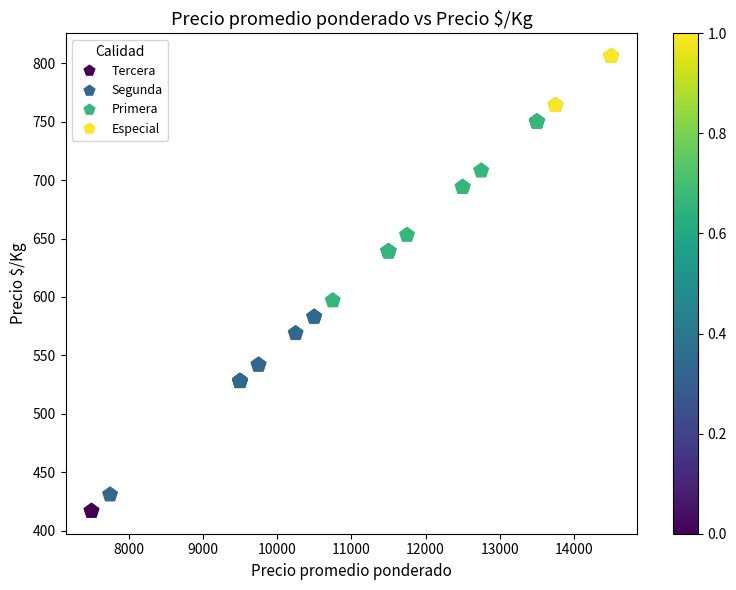

What Y value in the scatter plot is closest to 611?

597